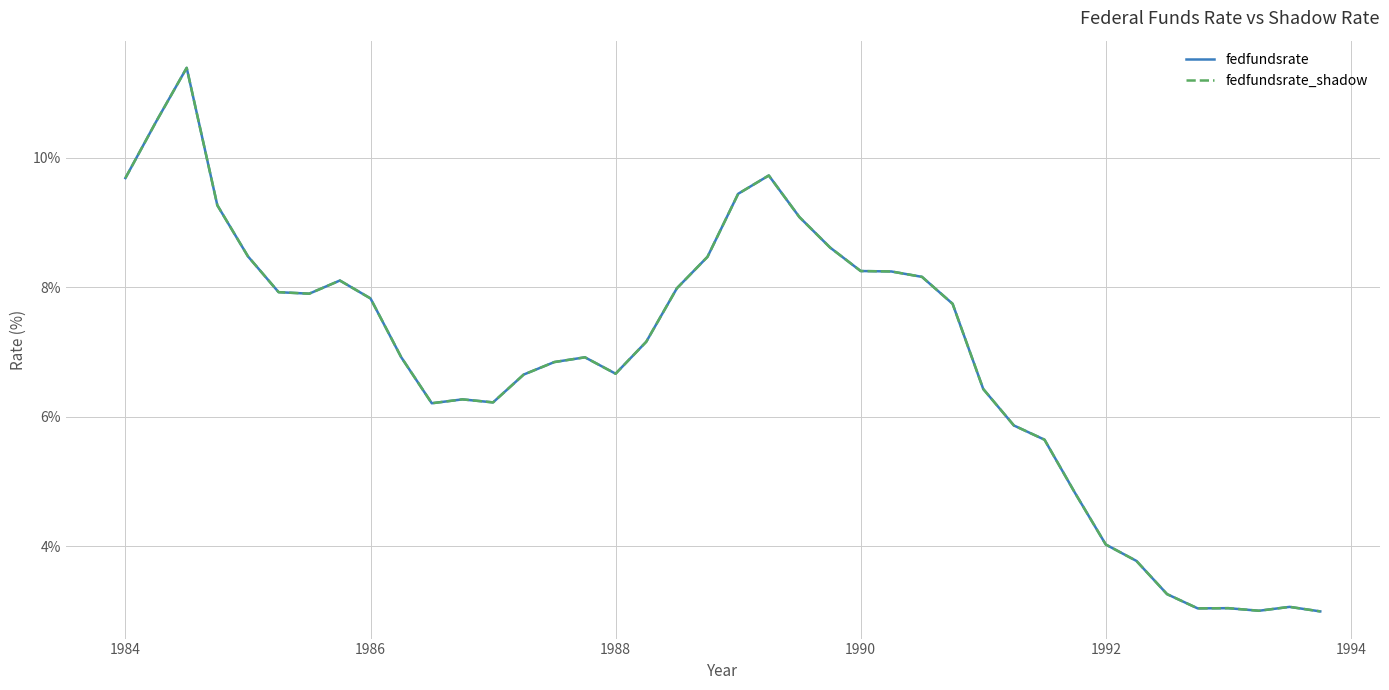

True or false: fedfundsrate and fedfundsrate_shadow intersect in this chart.

False